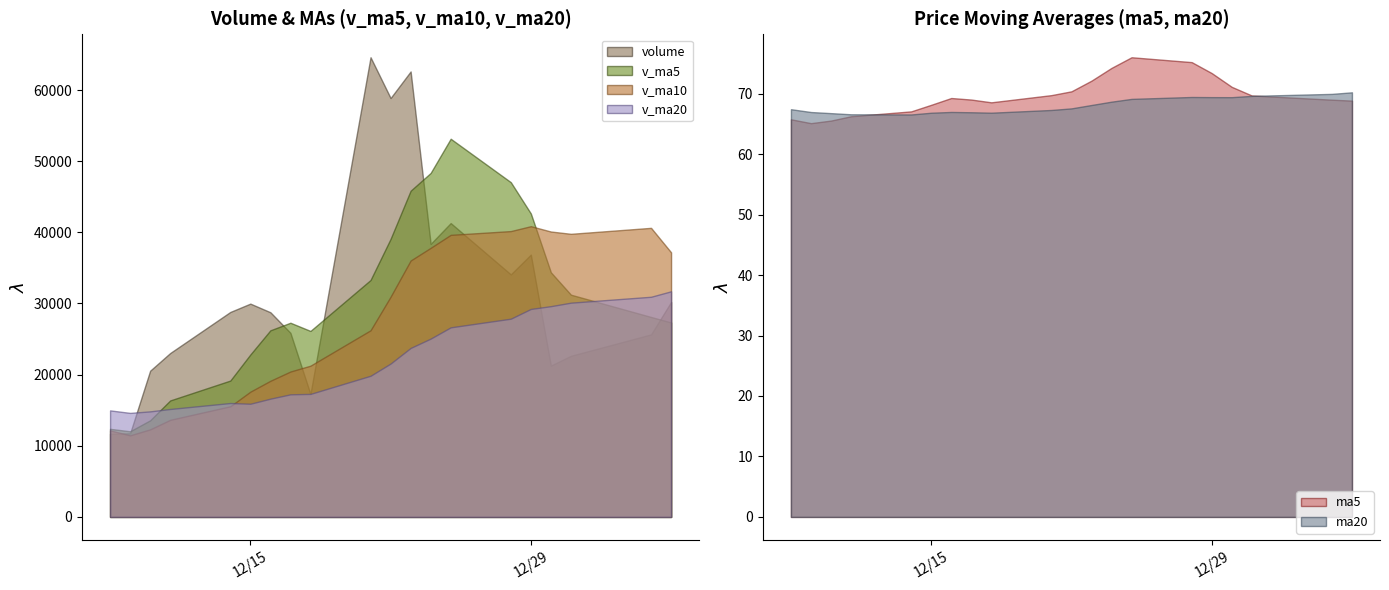

True or false: volume and v_ma20 intersect in this chart.

True